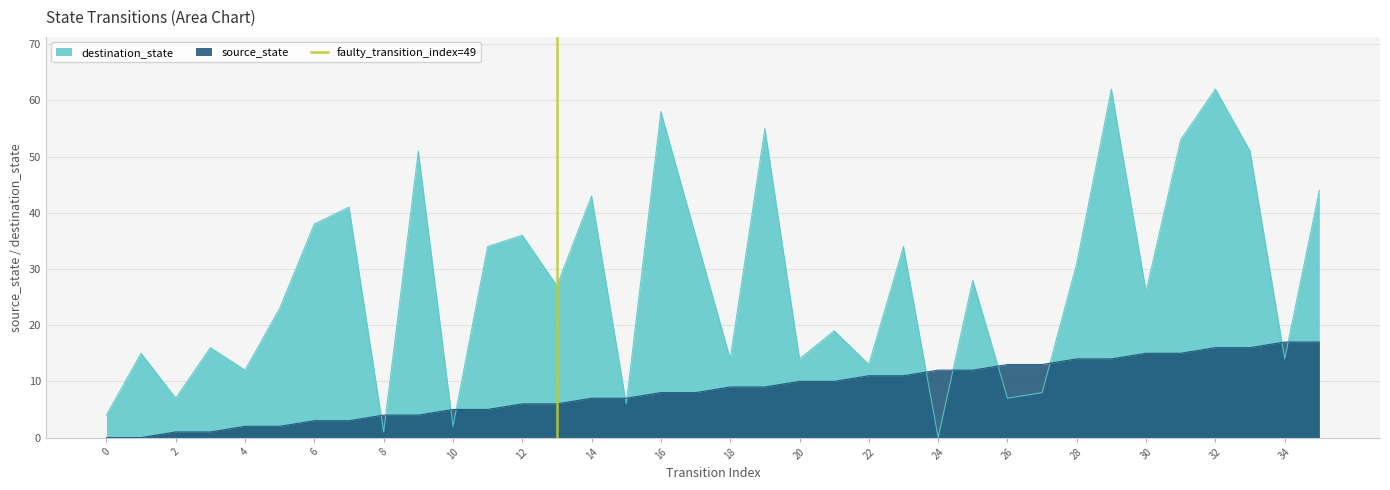

True or false: source_state has a value of 3 at 24.

False